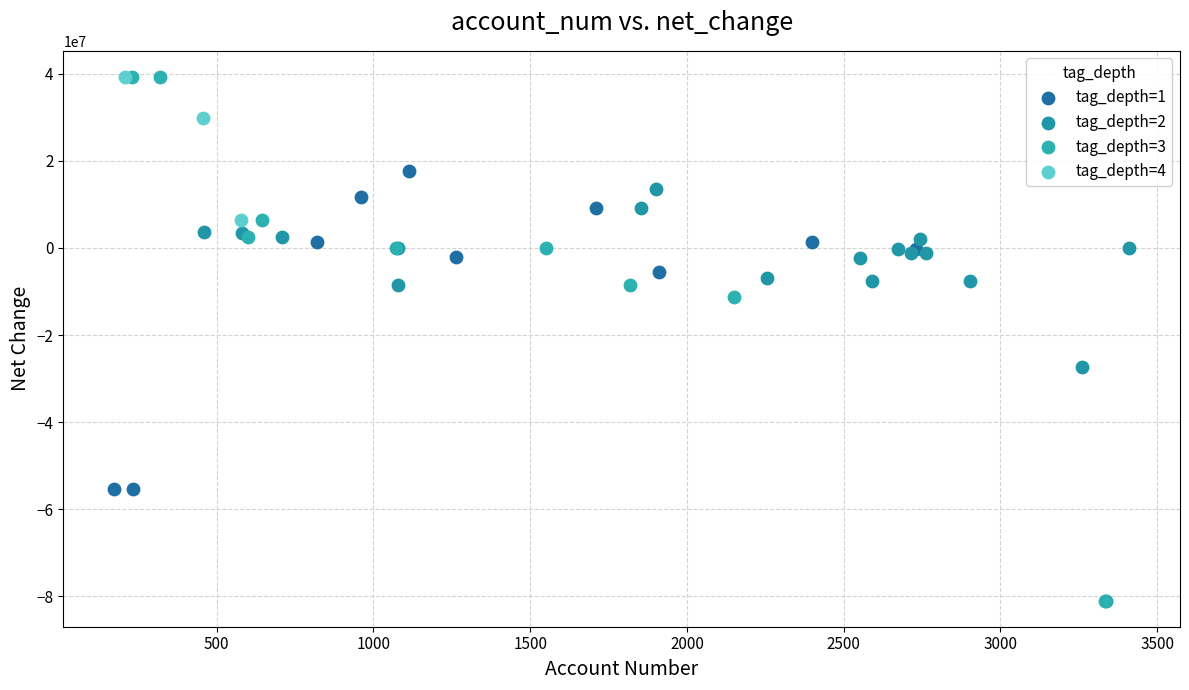

Which series has the largest Y range (max minus min)?

tag_depth=3